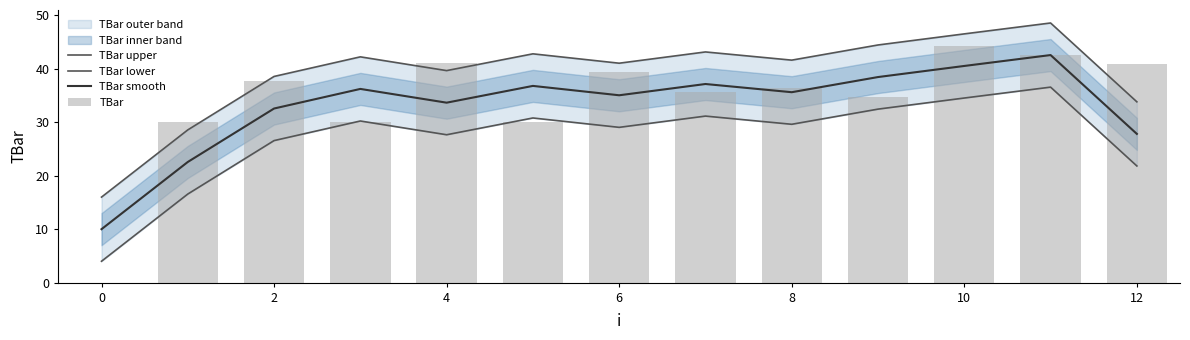

What is the lowest value of the TBar smooth series?

10.0